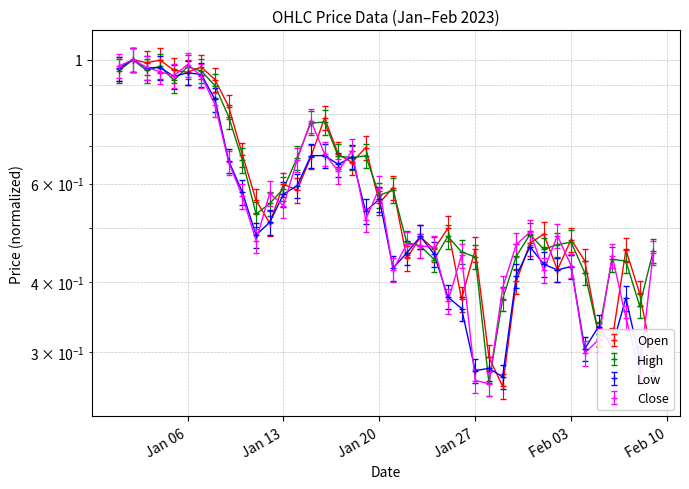

Which series changed the most between 2023-01-03 and 2023-02-03?

Low